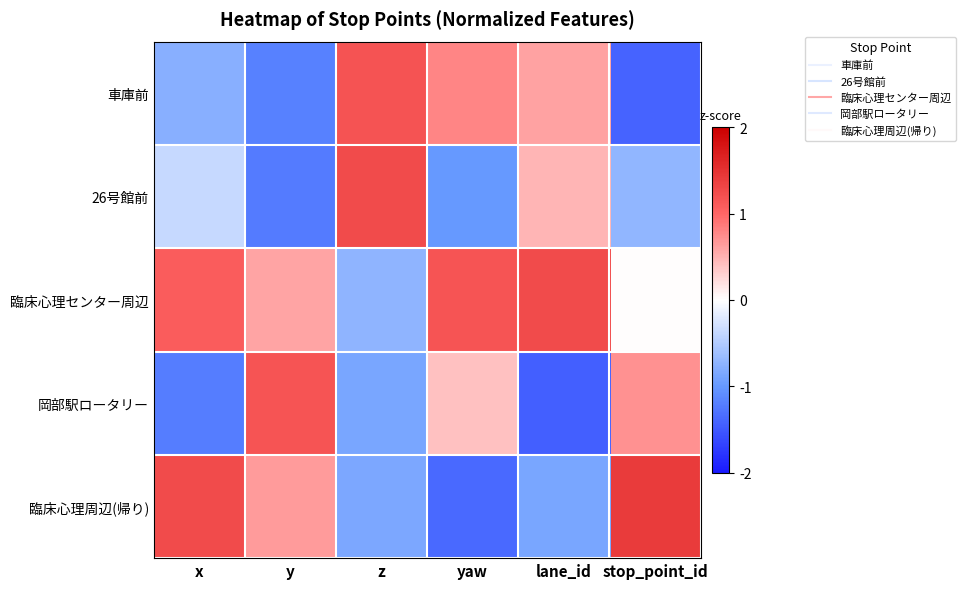

Which label corresponds to the largest value in the chart?

stop_point_id